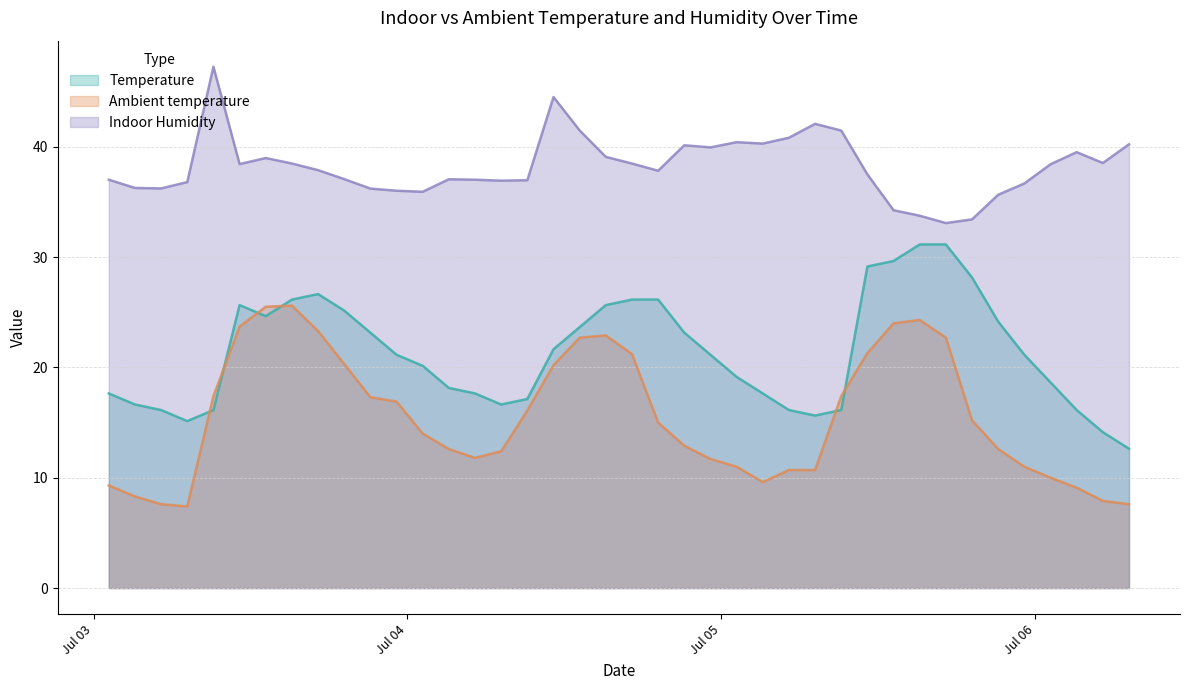

What is the difference between the Indoor Humidity values at 2017-07-06 03:10 and 2017-07-03 03:10?

3.2